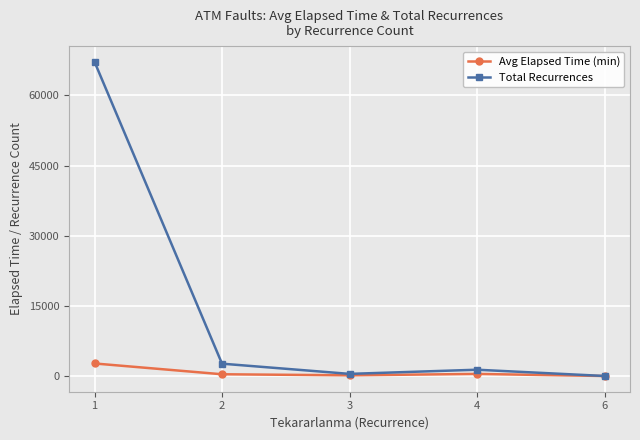

True or false: Total Recurrences has more than 2 interior local peaks.

False